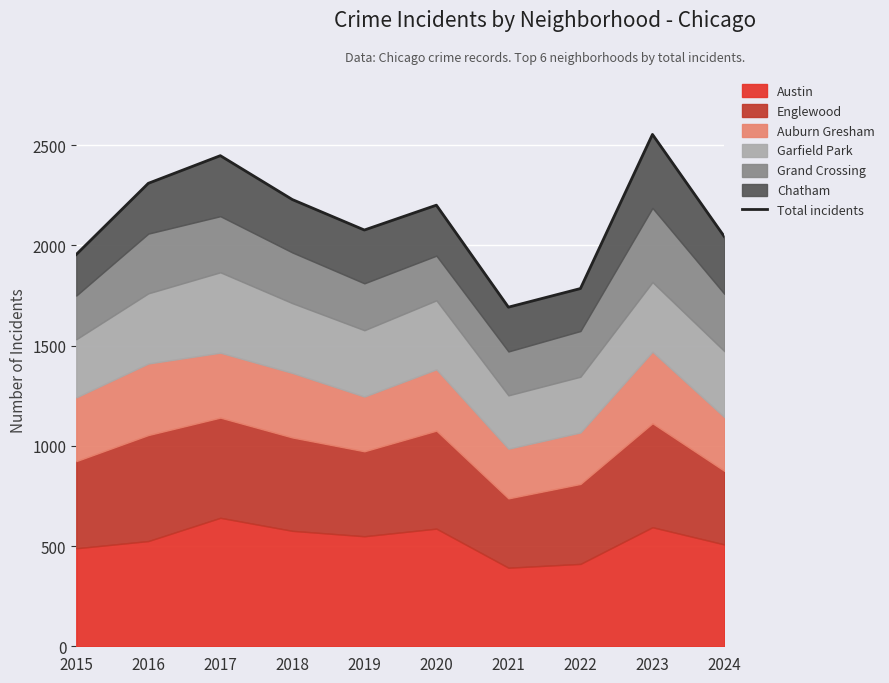

Which category has the highest value across all series?

2023